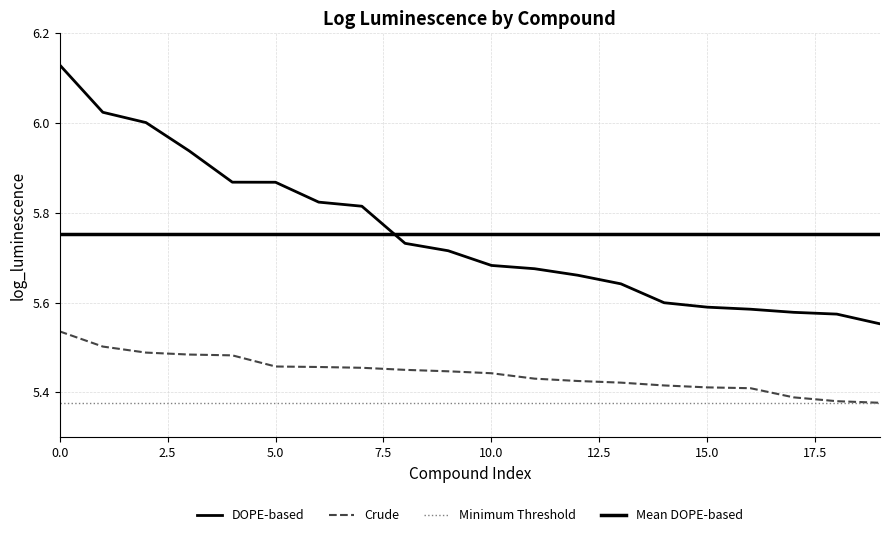

True or false: Crude and DOPE-based intersect in this chart.

False